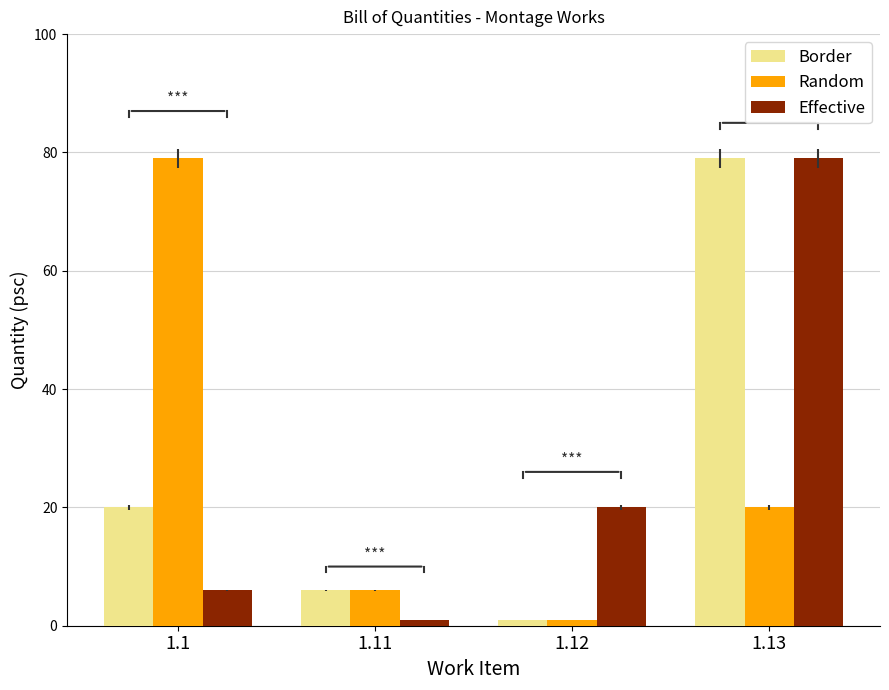

How many bars are there in total?

12